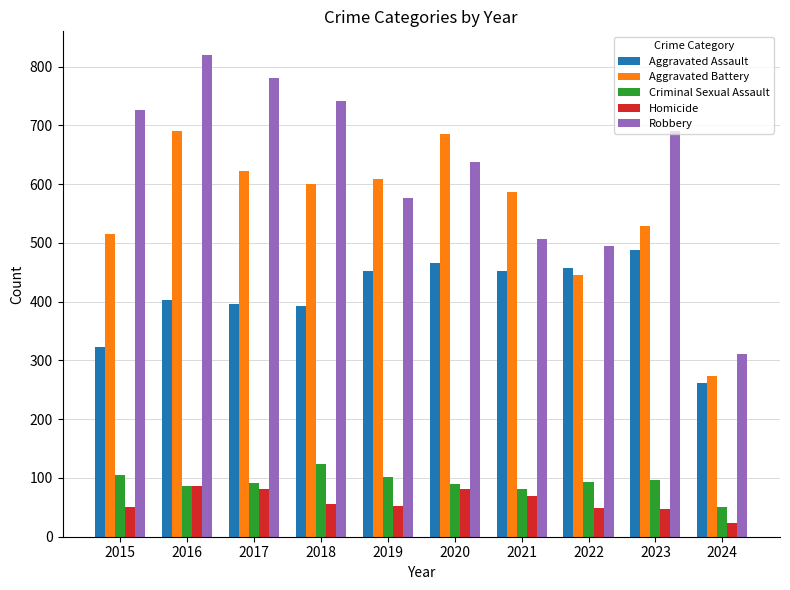

At how many categories does at least one series exceed 269?

10